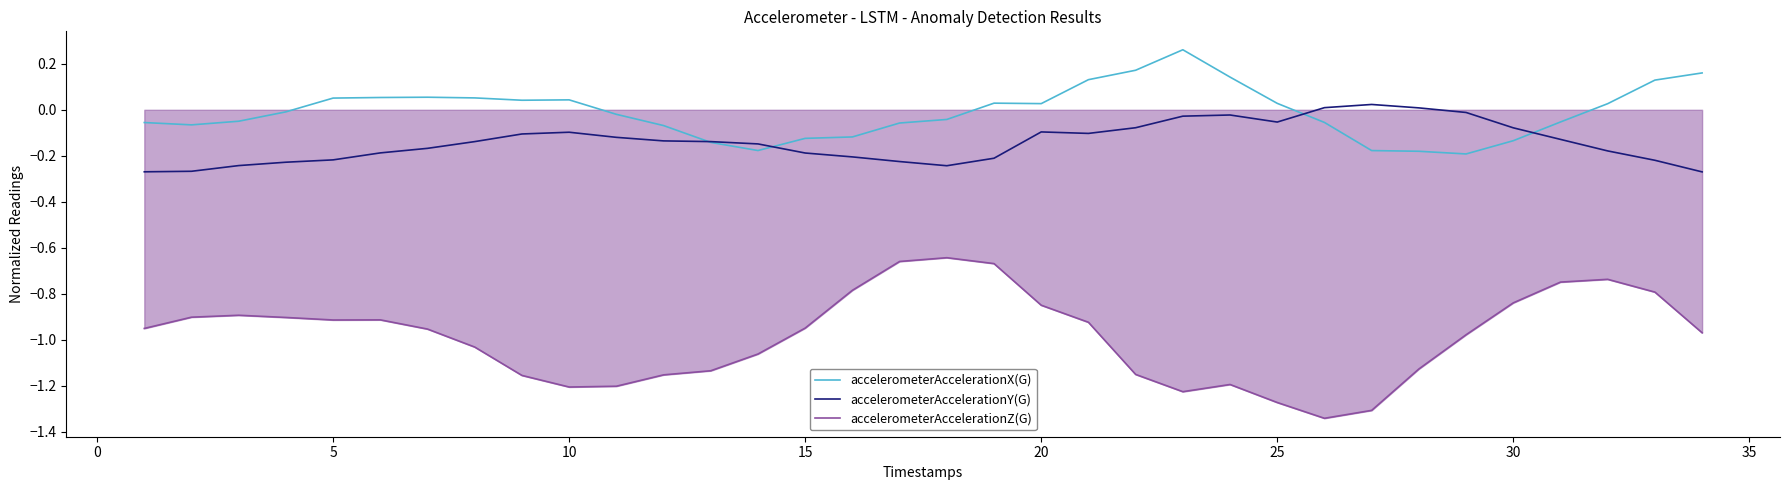

What is the sum of all accelerometerAccelerationY(G) values?

-4.8